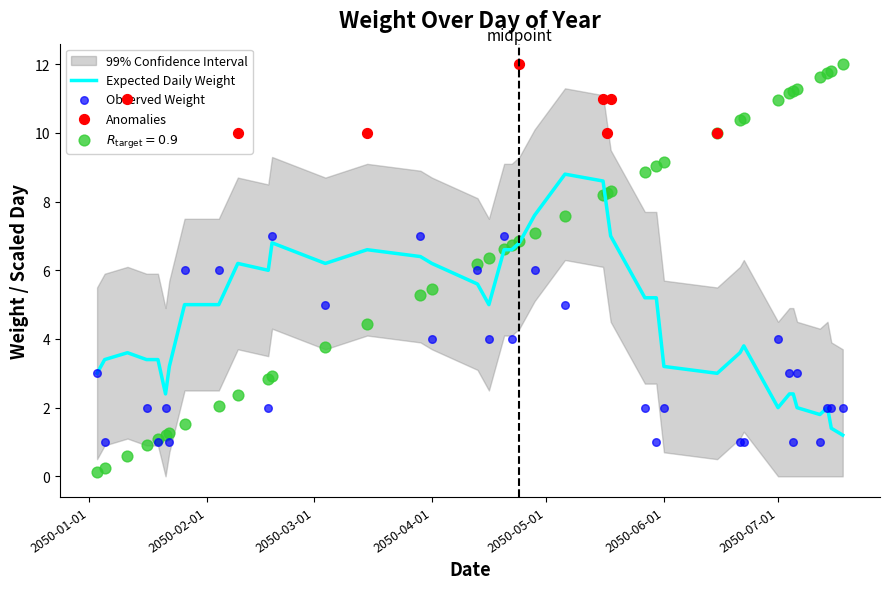

What is the total value across all series at 2050-02-09?

12.4